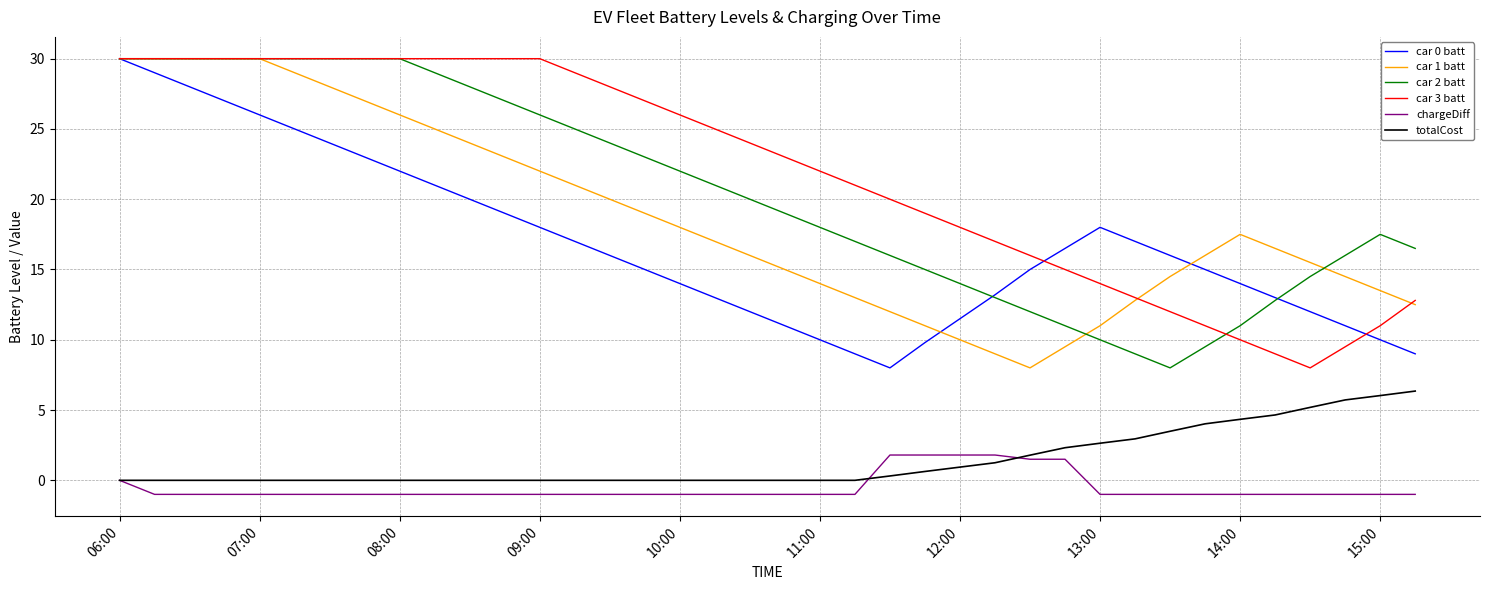

True or false: car 3 batt and car 1 batt cross at least once.

True